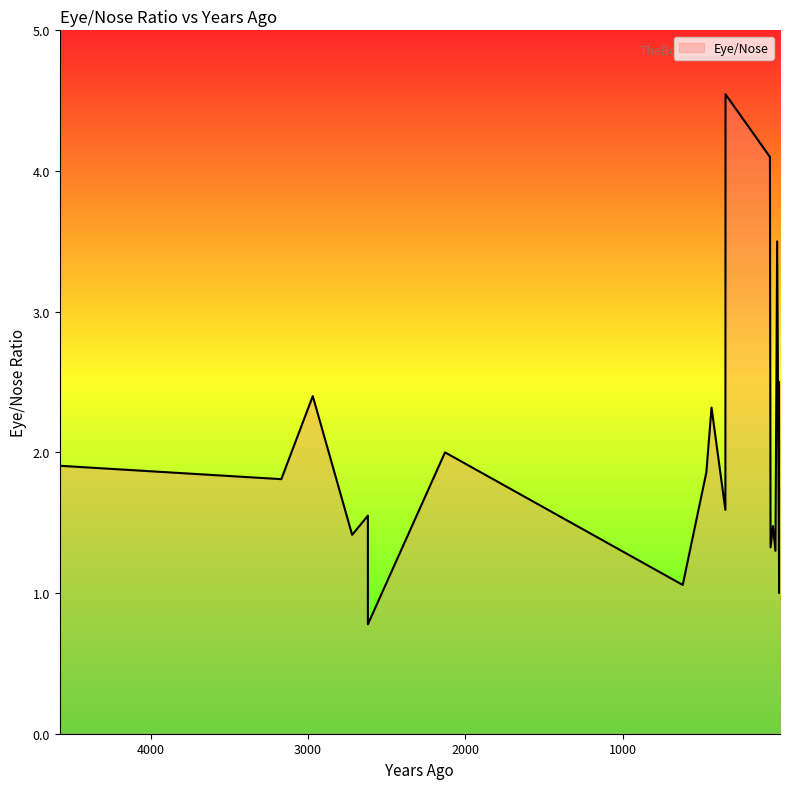

What is the label of the 2nd point from the right?

23